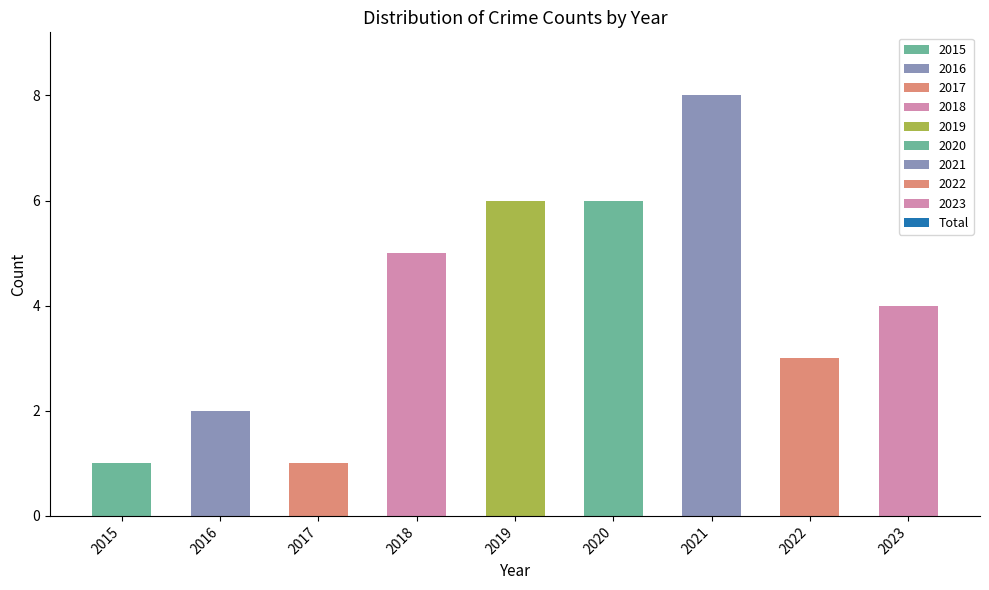

Which has a higher value, 2020 or 2018?

2020